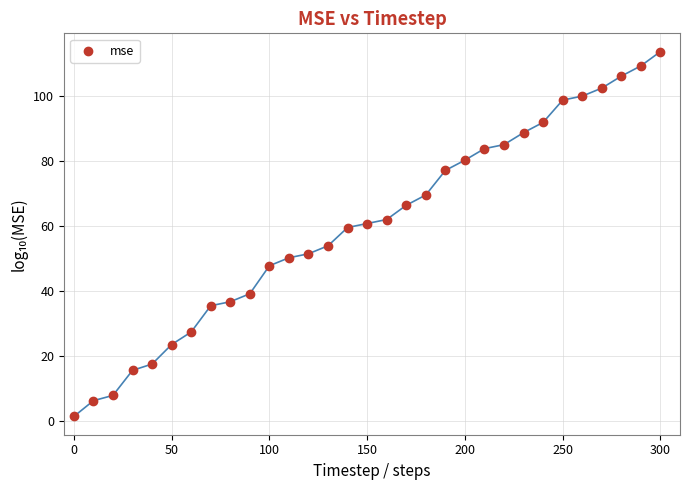

What is the range of X values (max minus min)?

300.0